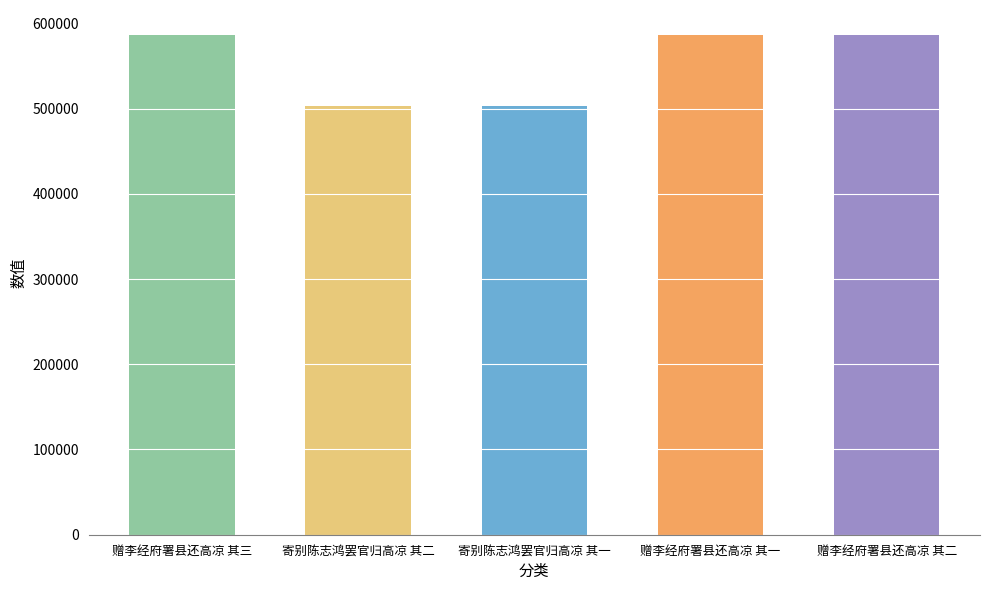

What is the approximate value at 赠李经府署县还高凉 其一?

586365